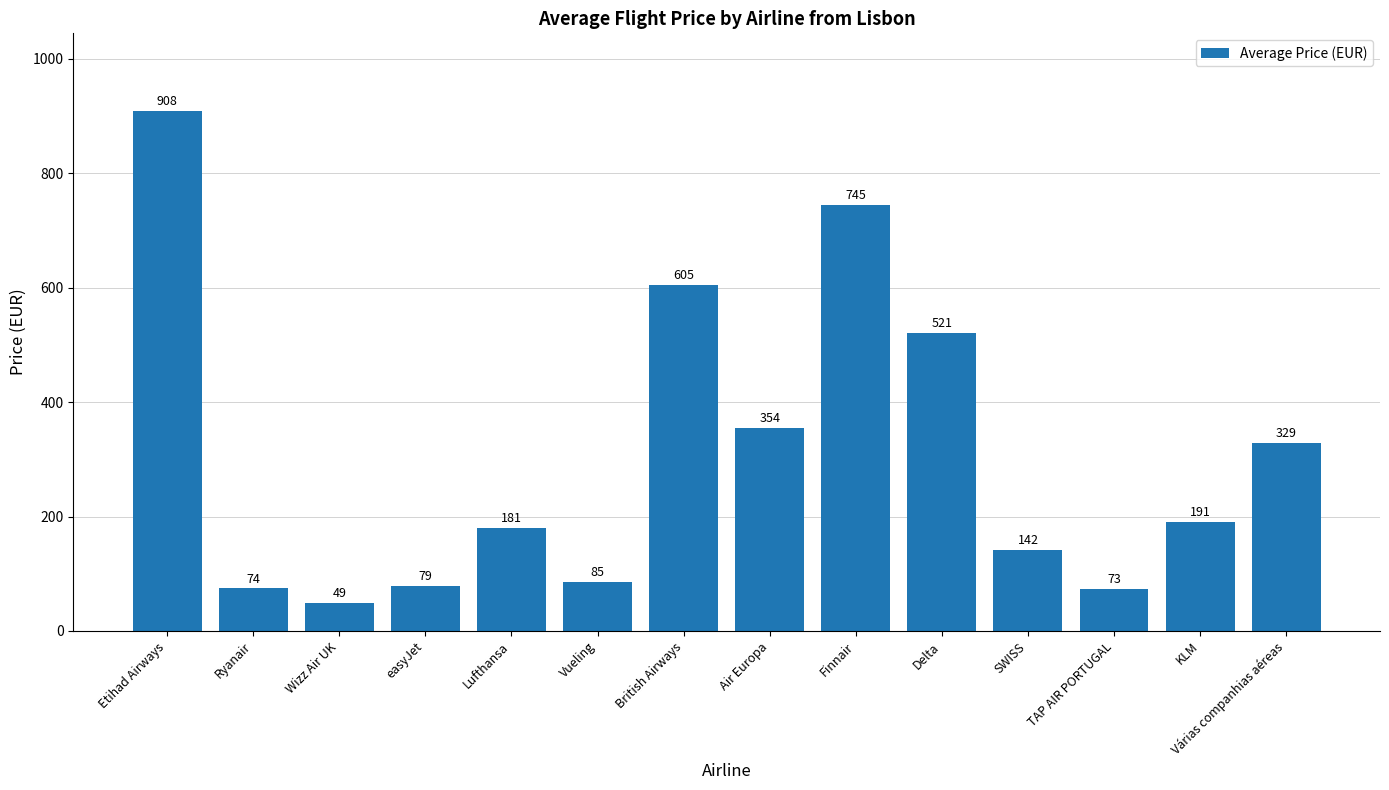

Is it true that the value at SWISS is 142.0?

True